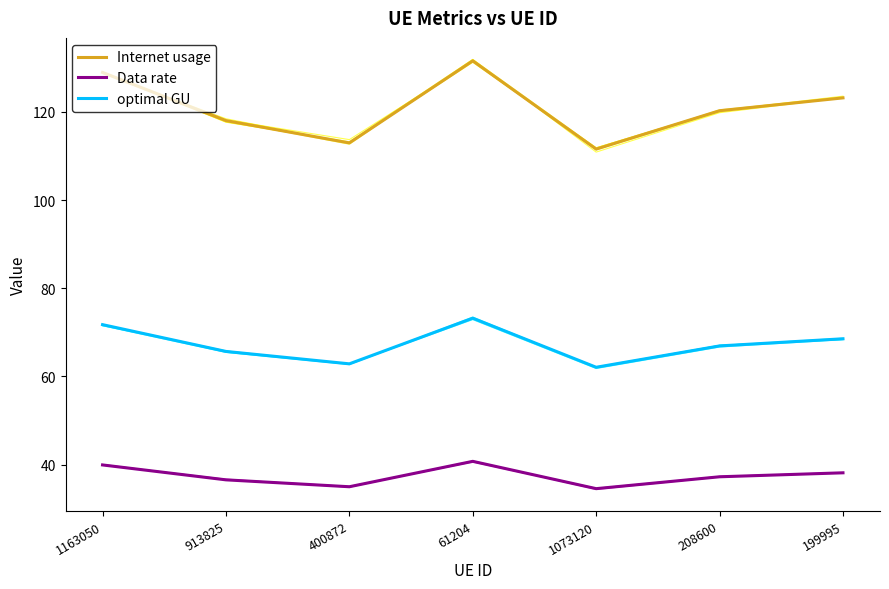

True or false: optimal GU has a value of 110.2 at 199995.

False